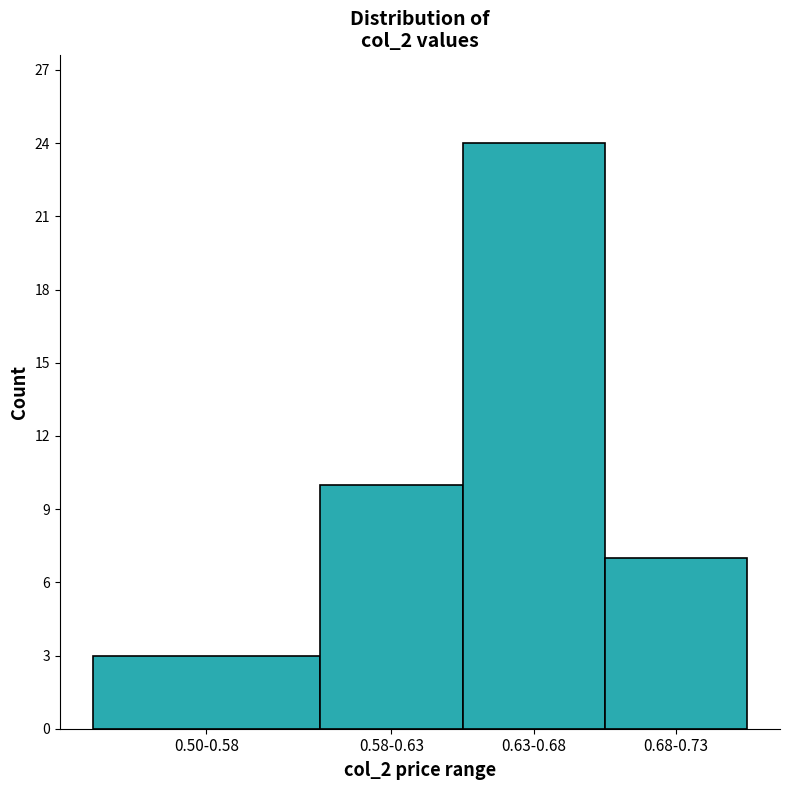

Reading left to right, what are all the values shown in this chart?

3	10	24	7